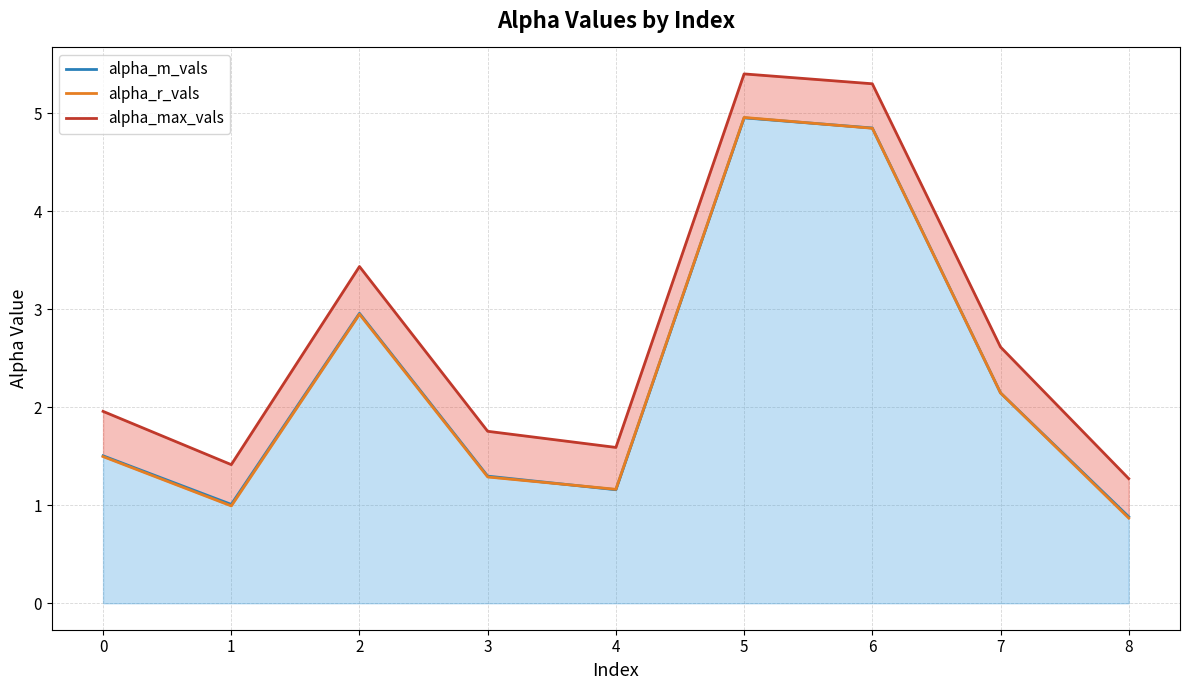

Where is alpha_m_vals nearest to the value 2?

7